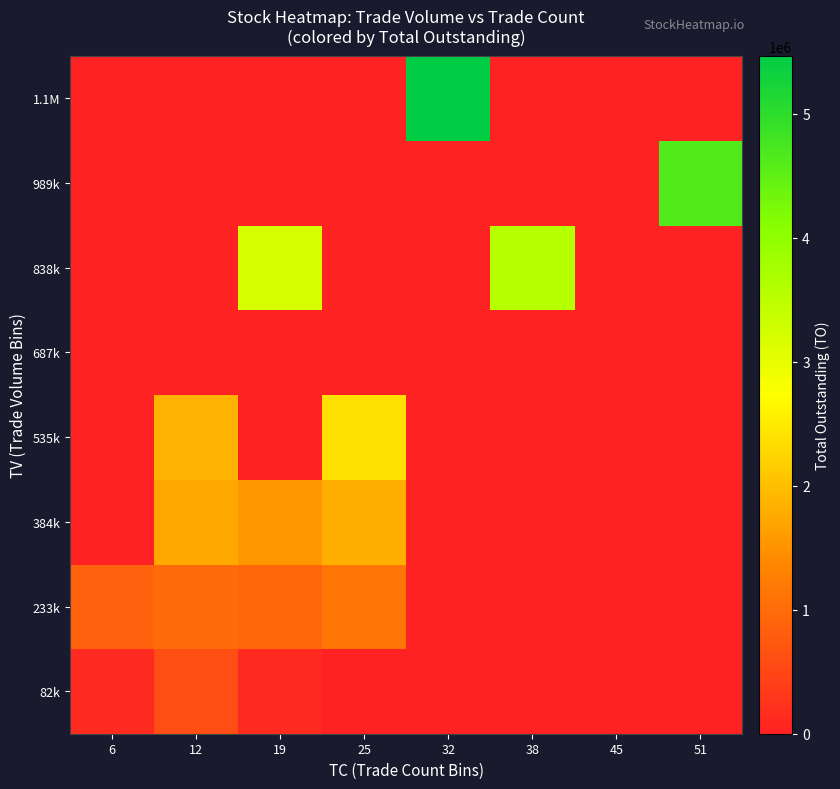

Reading left to right, what are all the values shown in this chart?

82k: 6=117051.0	12=600990.0	19=113820.0	25=0.0	32=0.0	38=0.0	45=0.0	51=0.0
233k: 6=855590.0	12=992593.3	19=901137.5	25=1121825.0	32=0.0	38=0.0	45=0.0	51=0.0
384k: 6=0.0	12=1733360.0	19=1549963.3	25=1816763.3	32=0.0	38=0.0	45=0.0	51=0.0
535k: 6=0.0	12=1877240.0	19=0.0	25=2382020.0	32=0.0	38=0.0	45=0.0	51=0.0
687k: 6=0.0	12=0.0	19=0.0	25=0.0	32=0.0	38=0.0	45=0.0	51=0.0
838k: 6=0.0	12=0.0	19=3201420.0	25=0.0	32=0.0	38=3574500.0	45=0.0	51=0.0
989k: 6=0.0	12=0.0	19=0.0	25=0.0	32=0.0	38=0.0	45=0.0	51=4650380.0
1.1M: 6=0.0	12=0.0	19=0.0	25=0.0	32=5467560.0	38=0.0	45=0.0	51=0.0